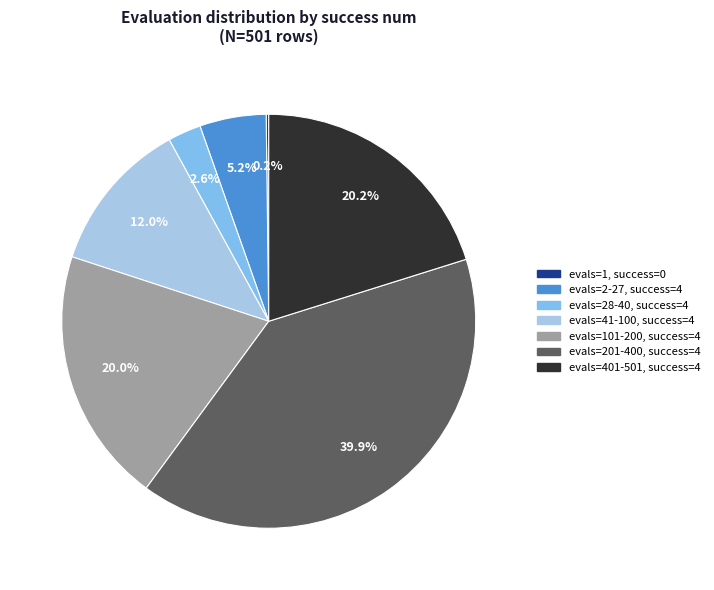

Does any single category account for the majority?

No